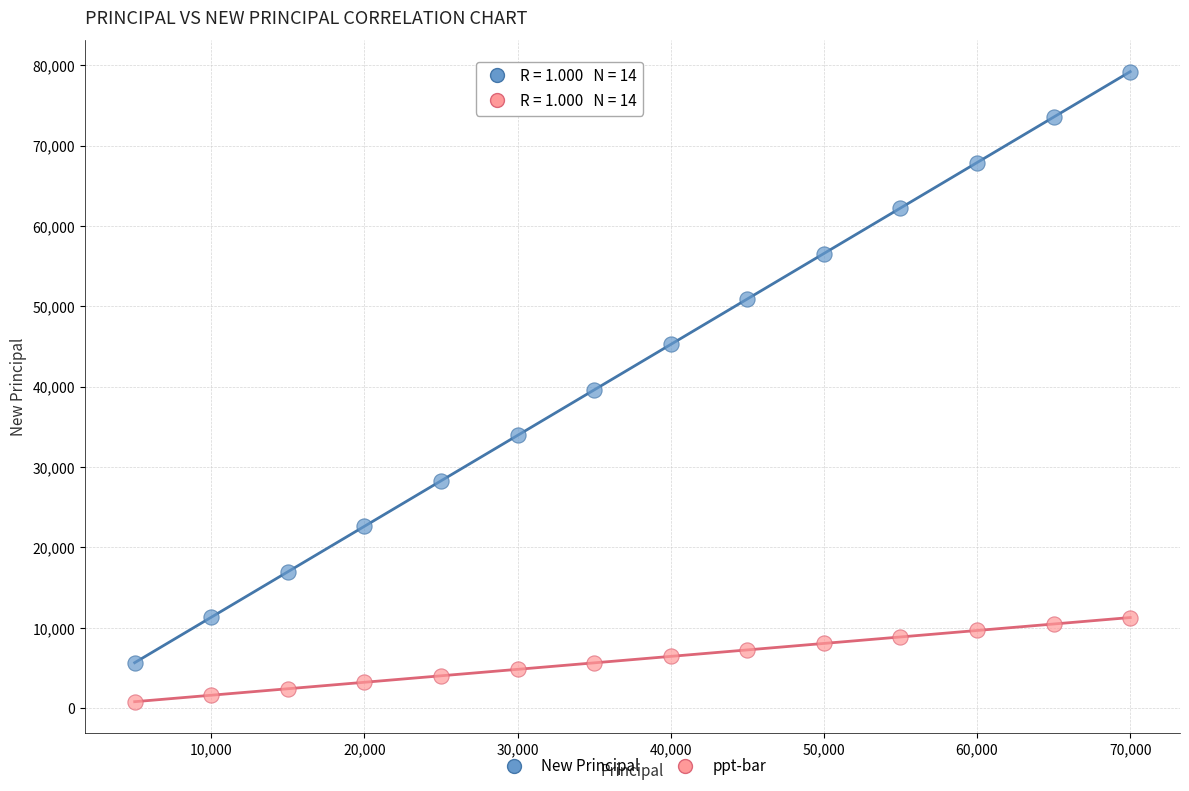

Across all data points, what is the range of X values (max minus min)?

65000.0